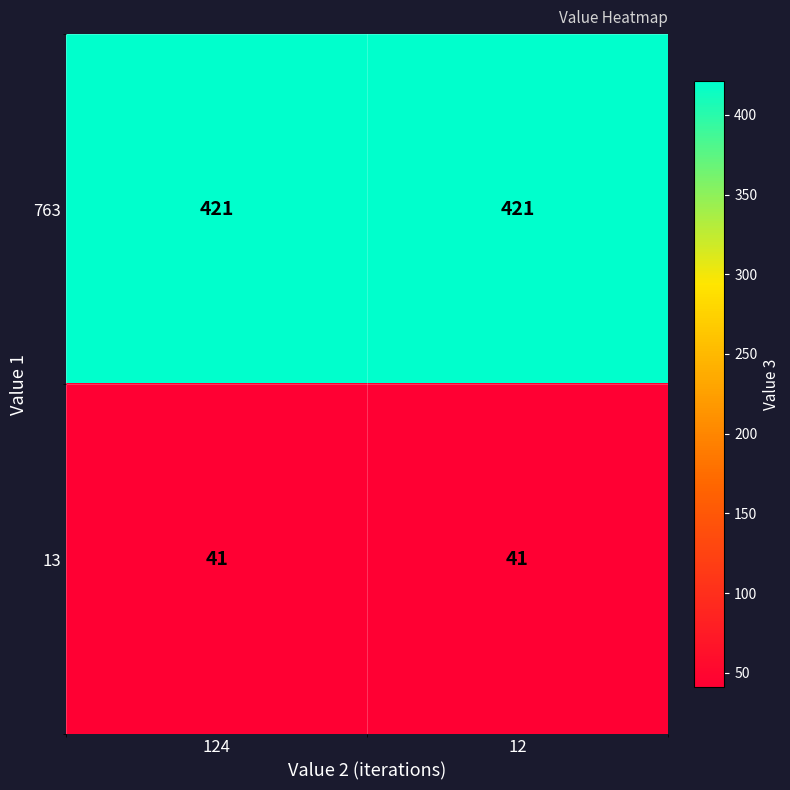

Which series has the largest total across all categories?

763